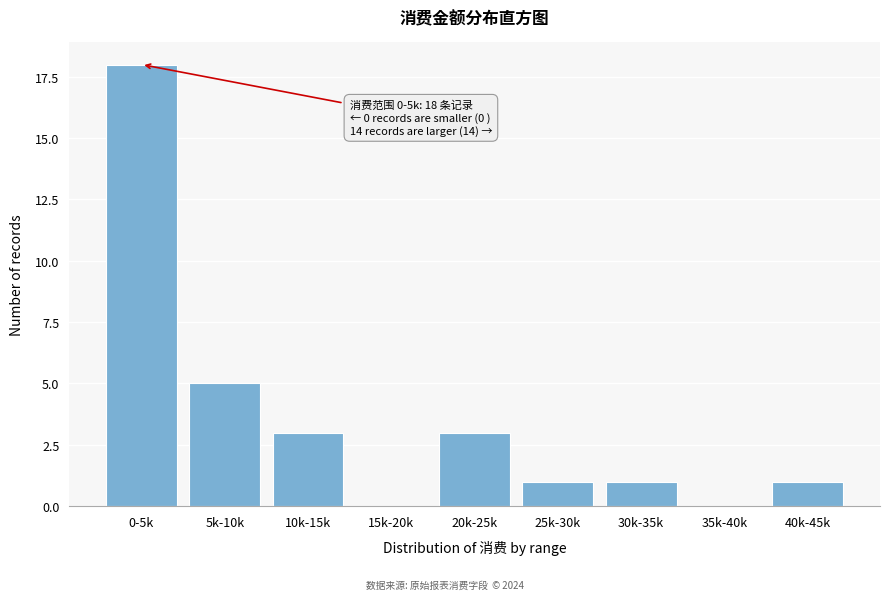

Reading right to left, list all the values displayed in this chart.

40k-45k=1	35k-40k=0	30k-35k=1	25k-30k=1	20k-25k=3	15k-20k=0	10k-15k=3	5k-10k=5	0-5k=18